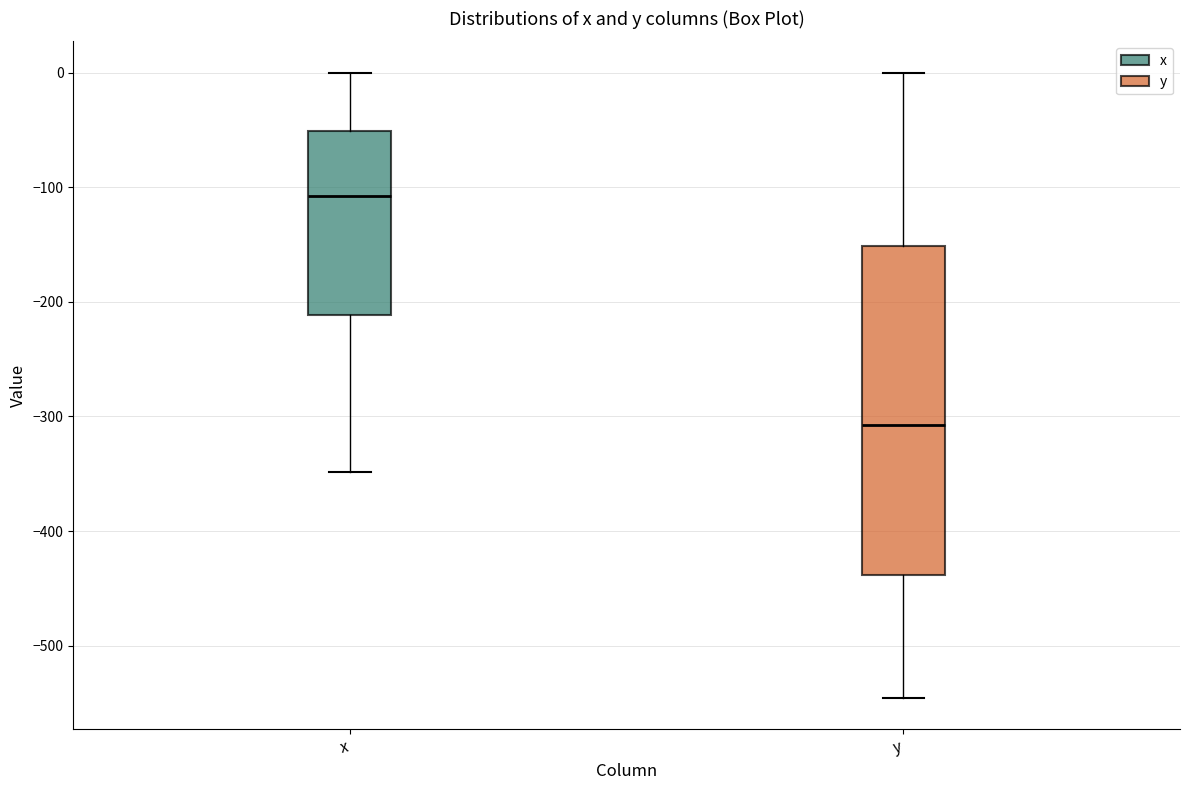

Where is the upper edge of the box for y on the y-axis? The values are not printed on the chart, so give them approximately, as read against the axis.

-150